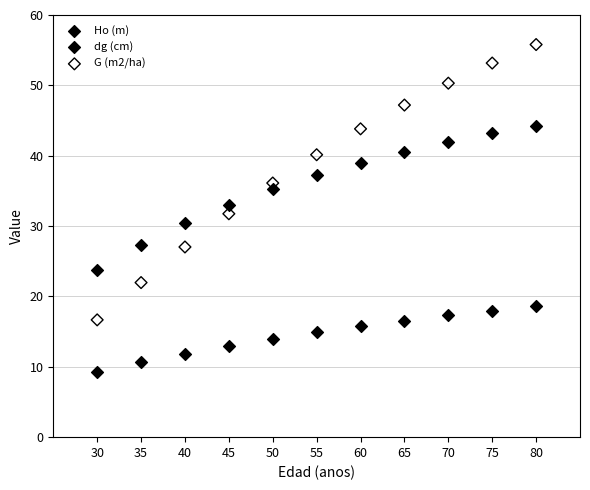

What are all the series names shown in the legend?

Ho (m), dg (cm), G (m2/ha)